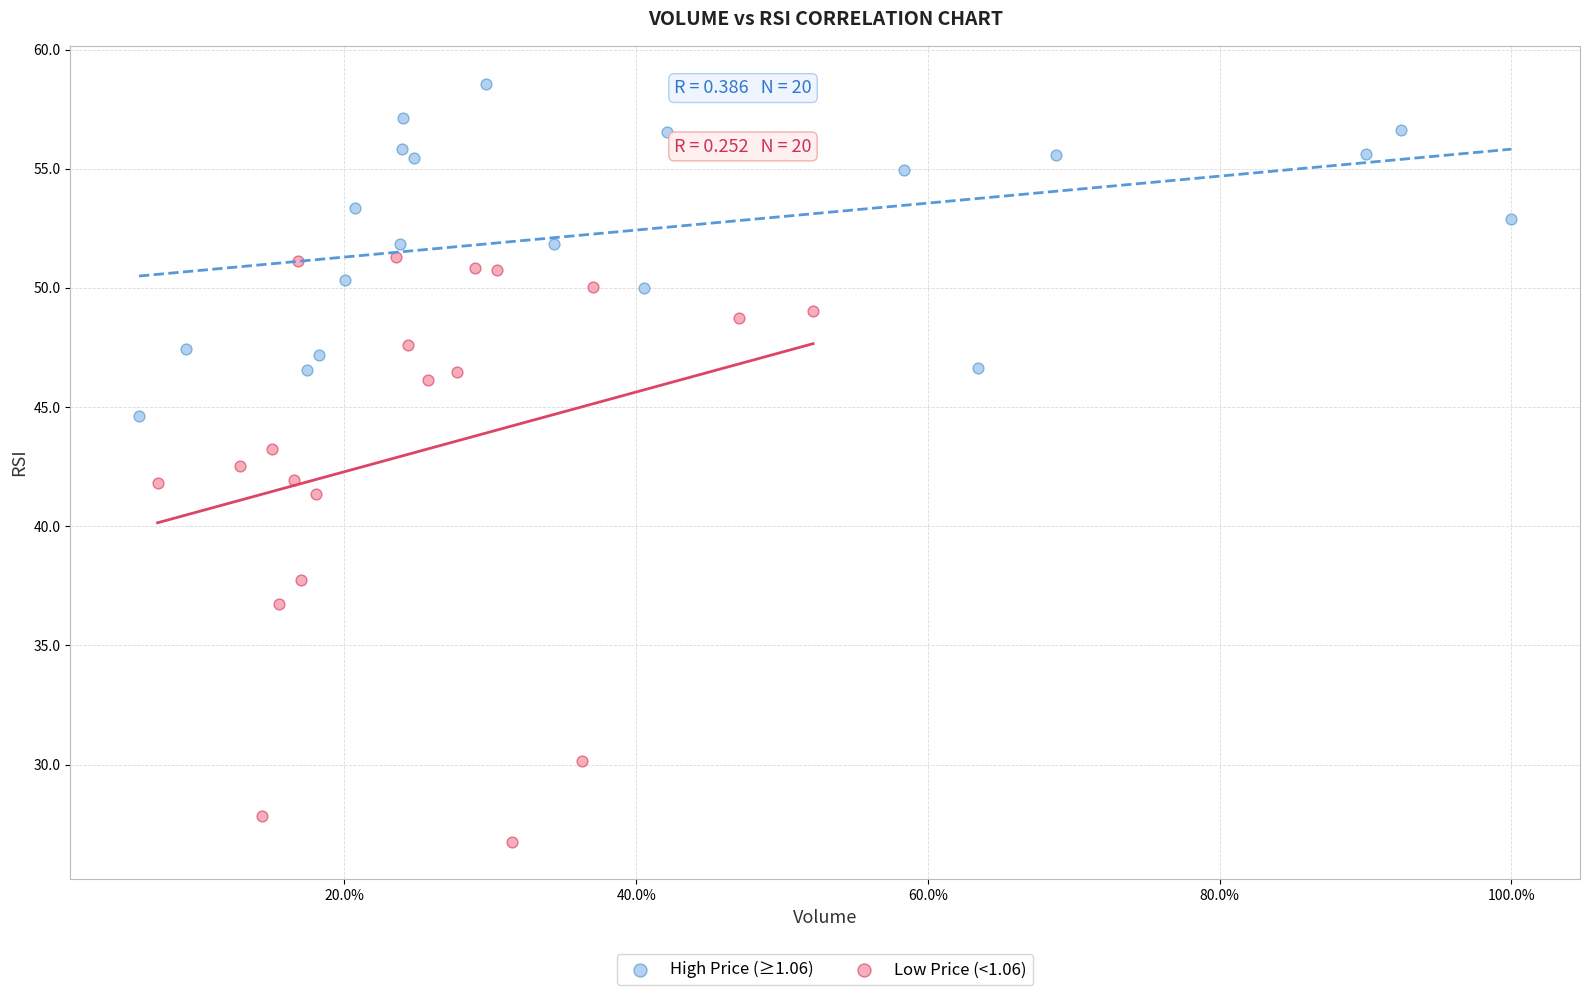

Which series contains the highest Y value?

High Price (≥1.06)